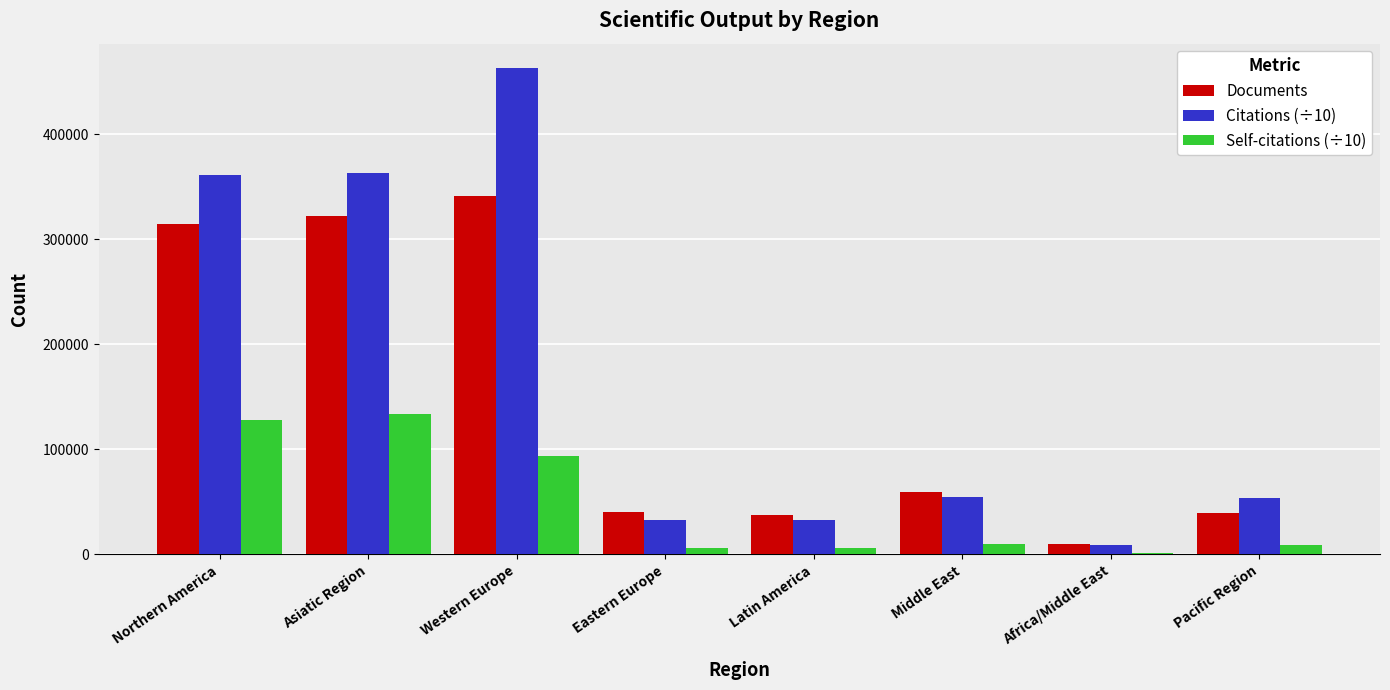

Which label corresponds to the smallest value in the chart?

Africa/Middle East